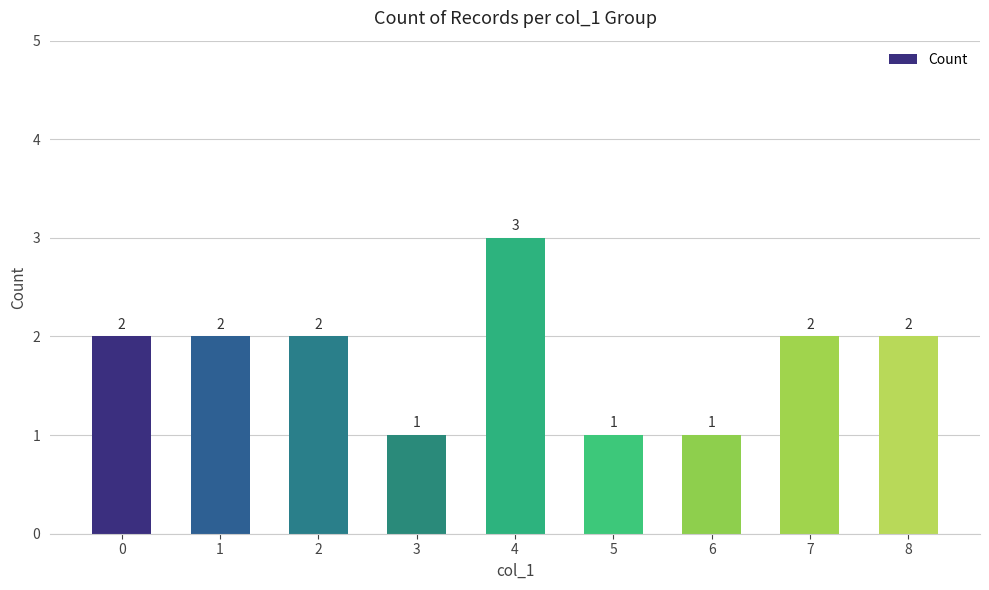

Reading left to right, list all the values displayed in this chart.

0=2	1=2	2=2	3=1	4=3	5=1	6=1	7=2	8=2